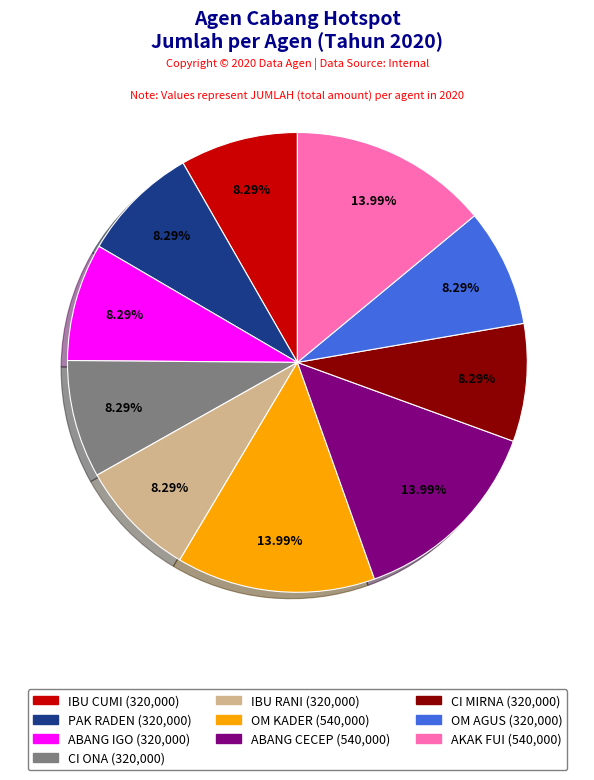

Does OM AGUS represent more than half of the total?

No